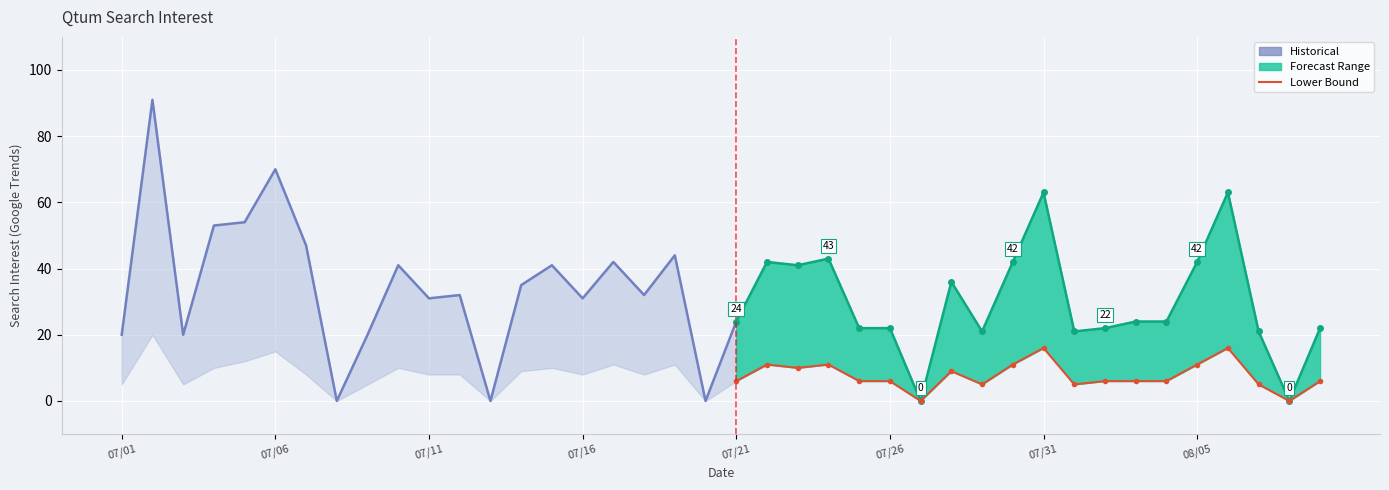

How many data points in Qtum are above 32?

18